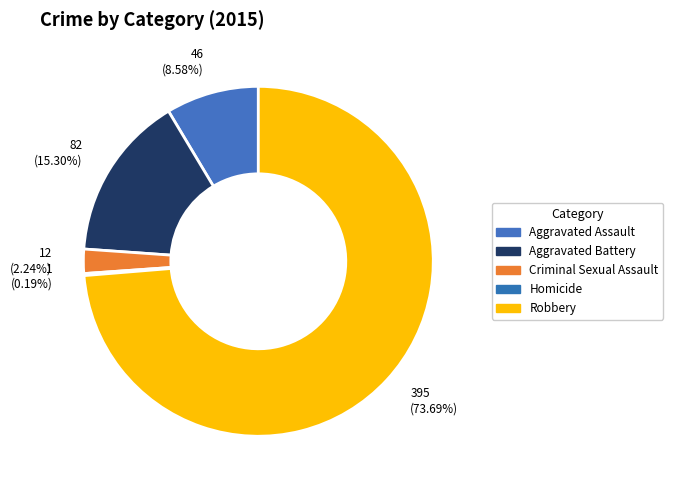

Which category has the smallest portion of the pie?

Homicide